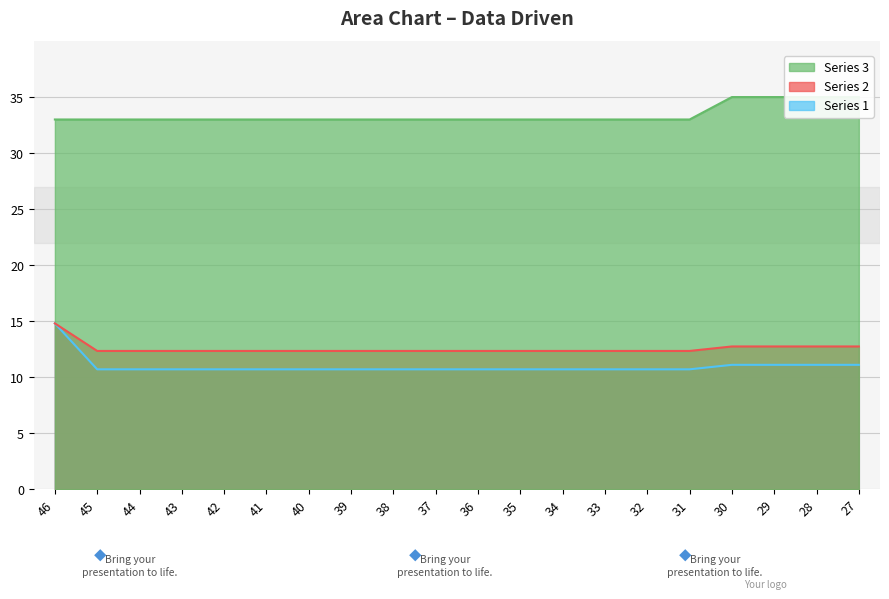

The Series 3 (Vnmax) series shows 33.0 at 45. True or false?

True